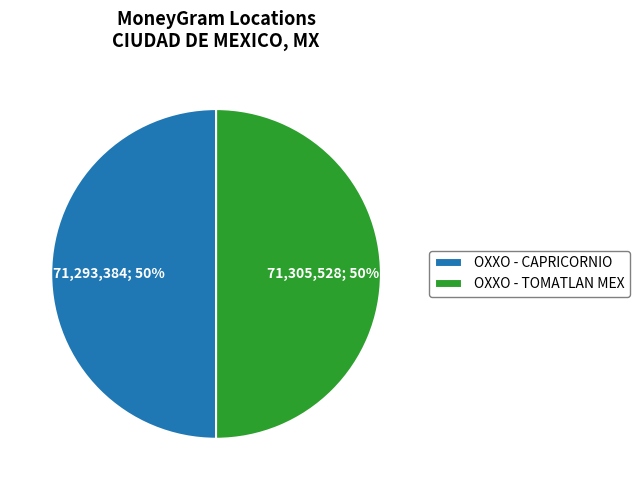

To the nearest percent, what percentage of the pie is OXXO - TOMATLAN MEX?

50%